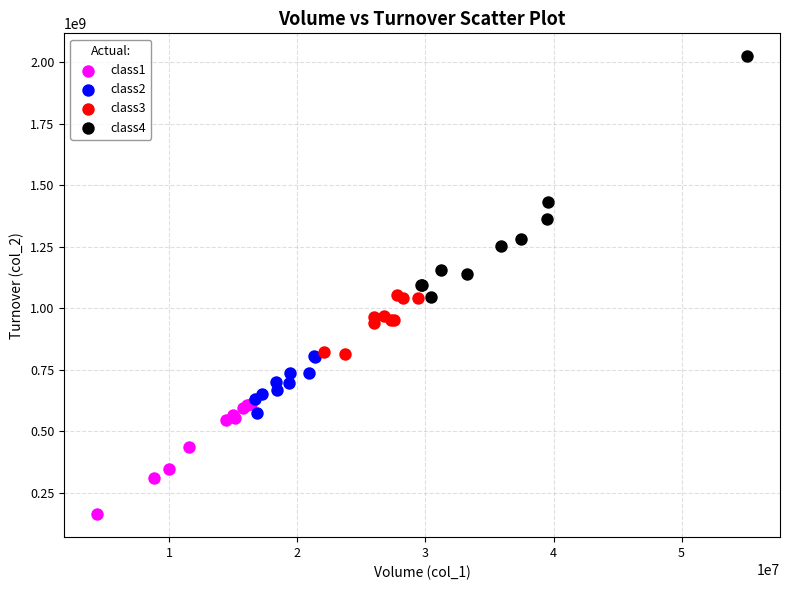

Which series reaches the minimum Y coordinate?

class1